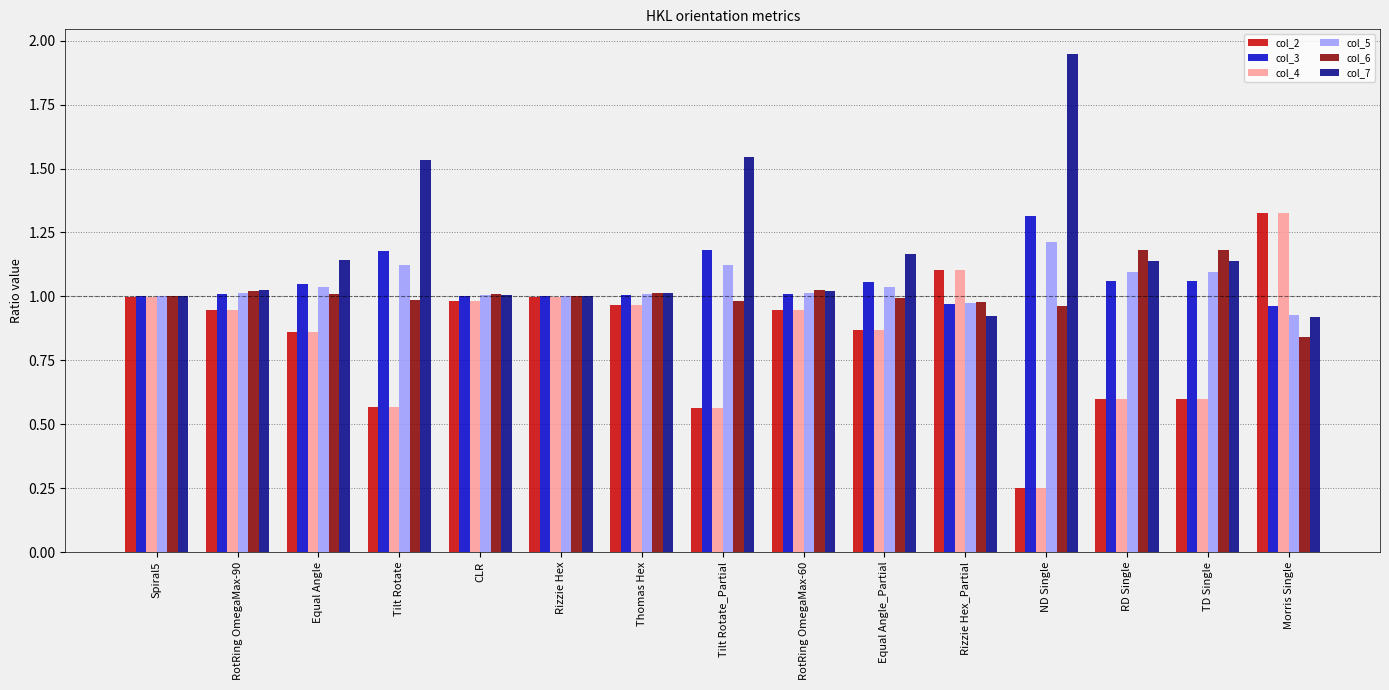

What is the difference between the maximum and minimum values in the col_3 series?

0.4